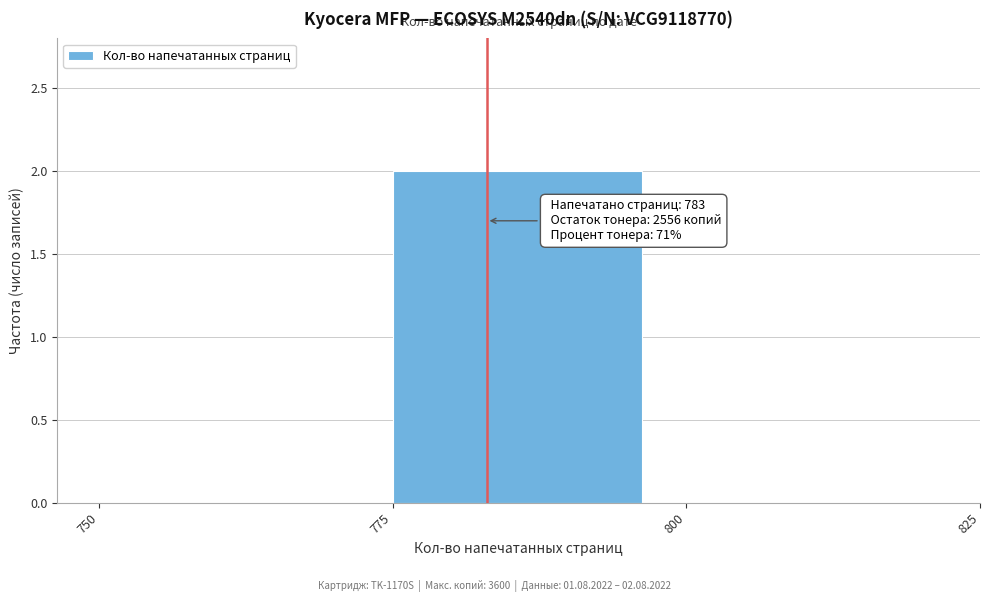

Which range on the x-axis has the tallest bar?

775 to 800